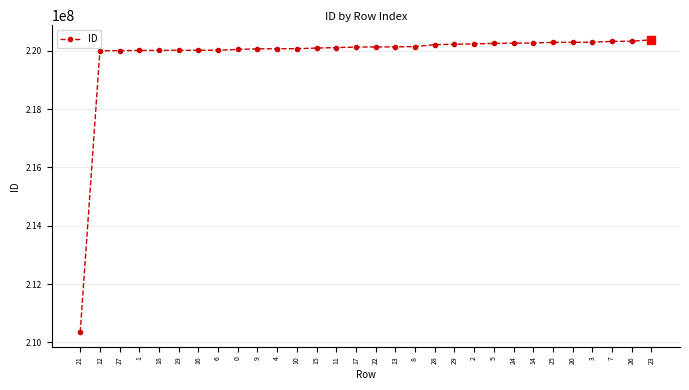

Between 14 and 0, which is larger?

14